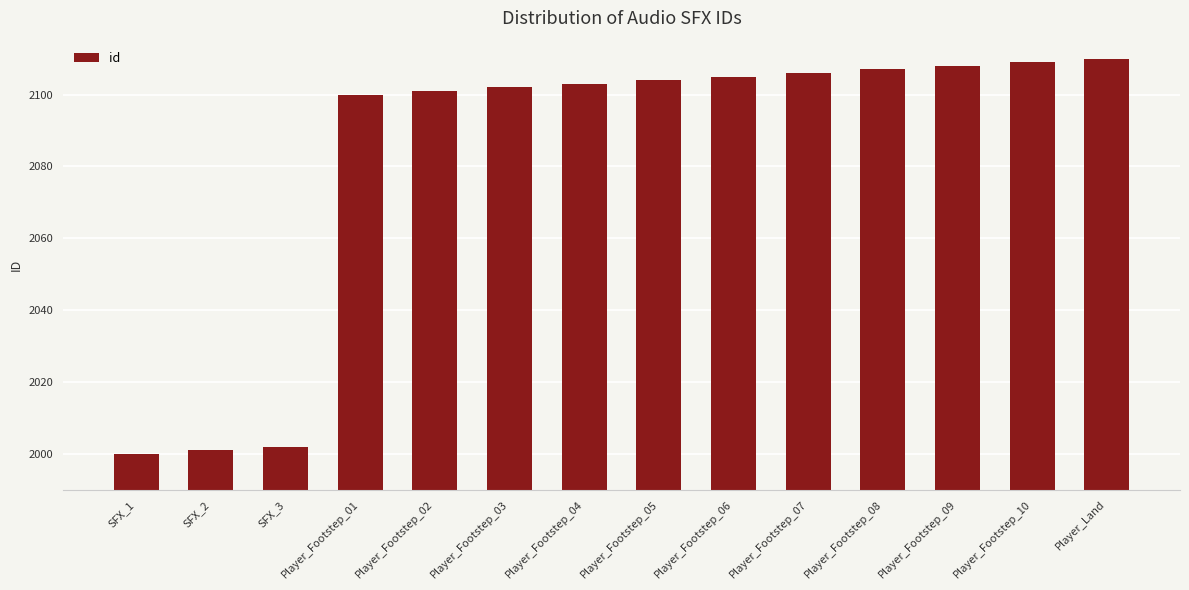

Reading left to right, list all the values displayed in this chart.

SFX_1=2000	SFX_2=2001	SFX_3=2002	Player_Footstep_01=2100	Player_Footstep_02=2101	Player_Footstep_03=2102	Player_Footstep_04=2103	Player_Footstep_05=2104	Player_Footstep_06=2105	Player_Footstep_07=2106	Player_Footstep_08=2107	Player_Footstep_09=2108	Player_Footstep_10=2109	Player_Land=2110